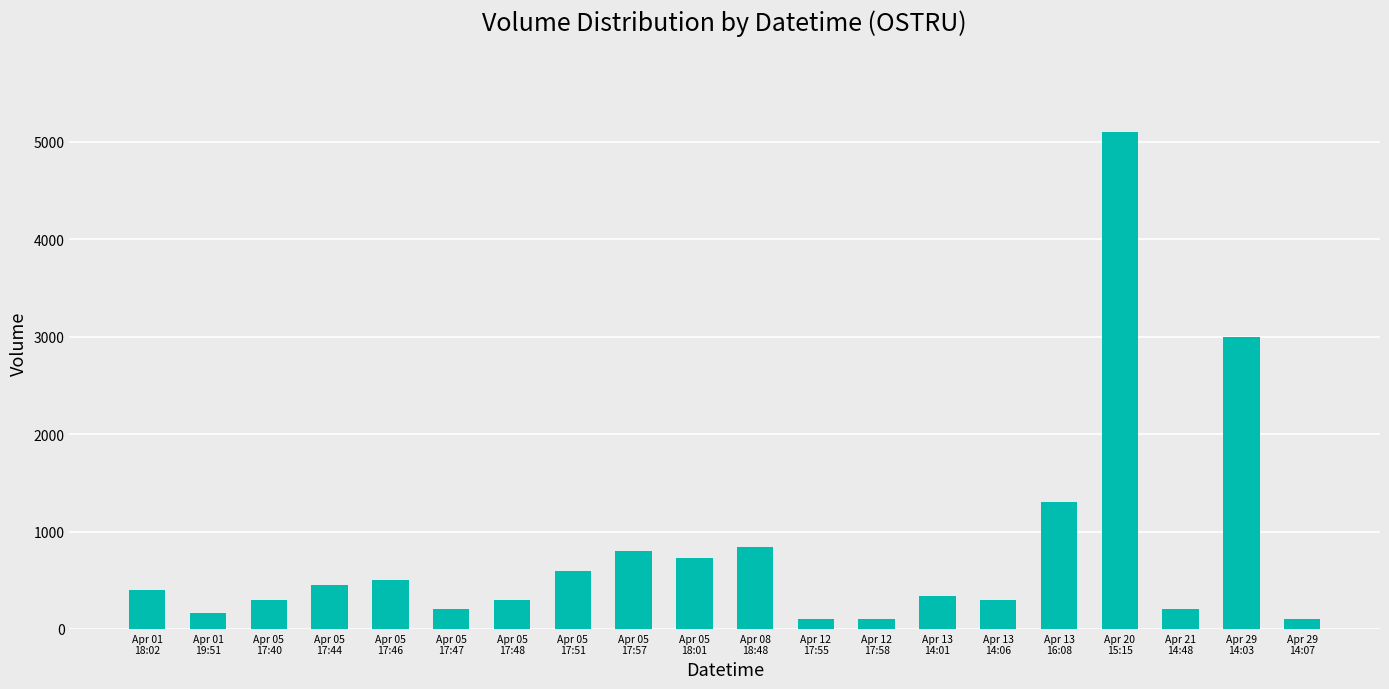

What value does the data have at Apr 05
17:46?

500